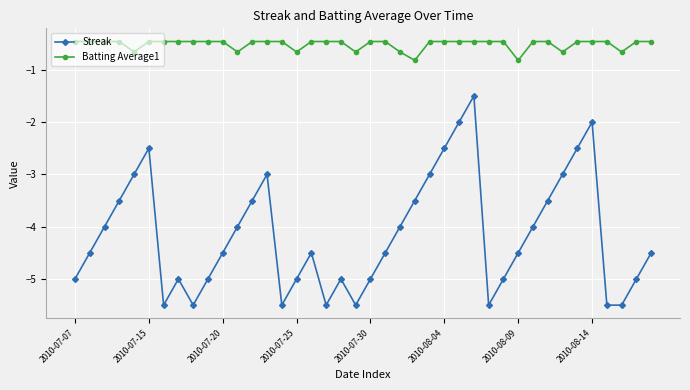

List the series in order of their peak value, highest first.

Batting Average1, Streak